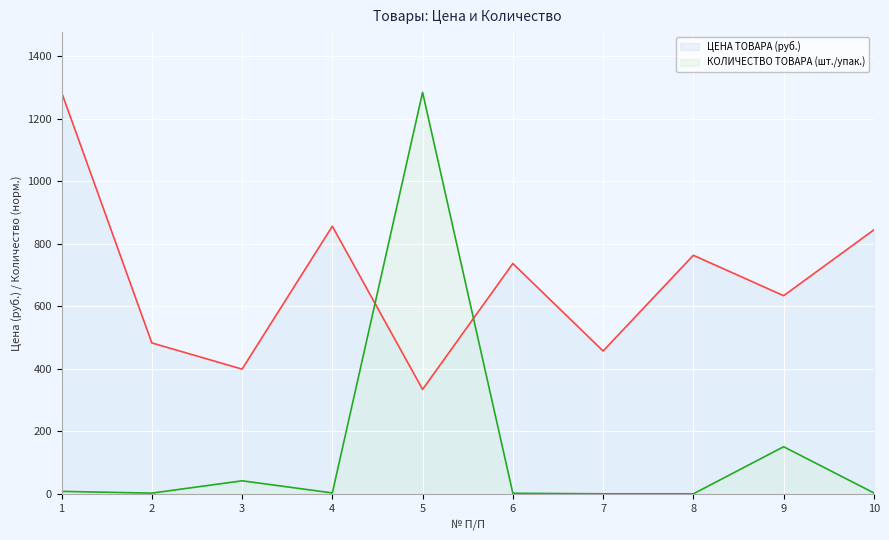

What is the difference between the highest and lowest values at 3?

357.1